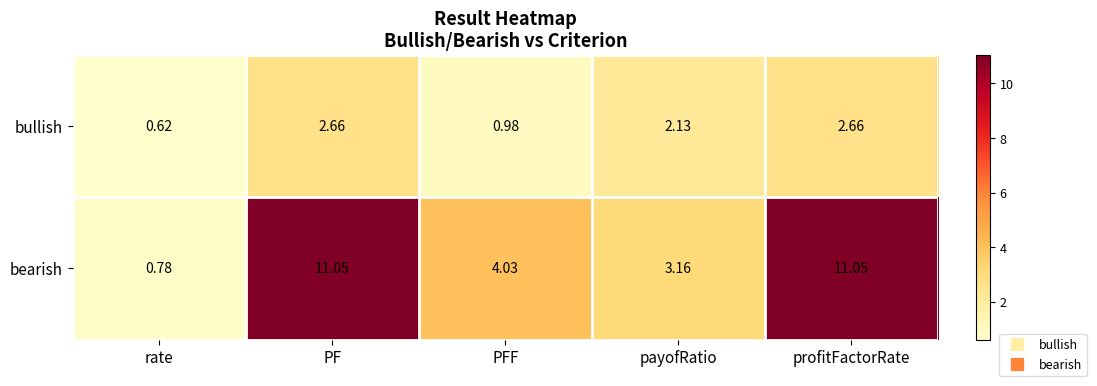

Rank the series at rate from lowest to highest value.

bullish, bearish